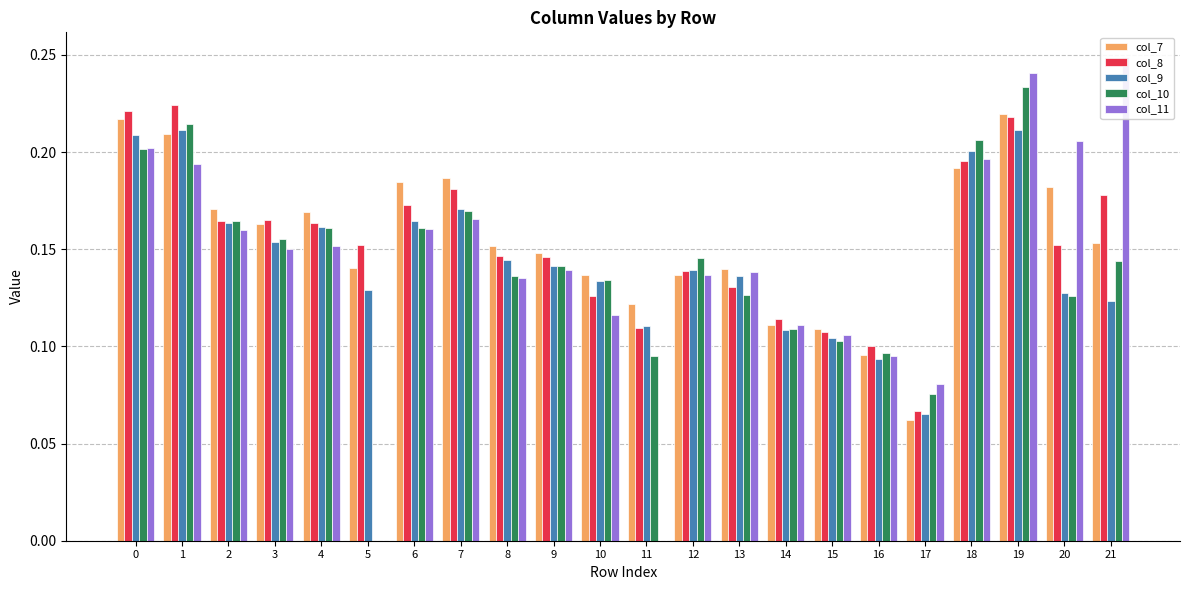

Where is col_11 nearest to the value 0?

5